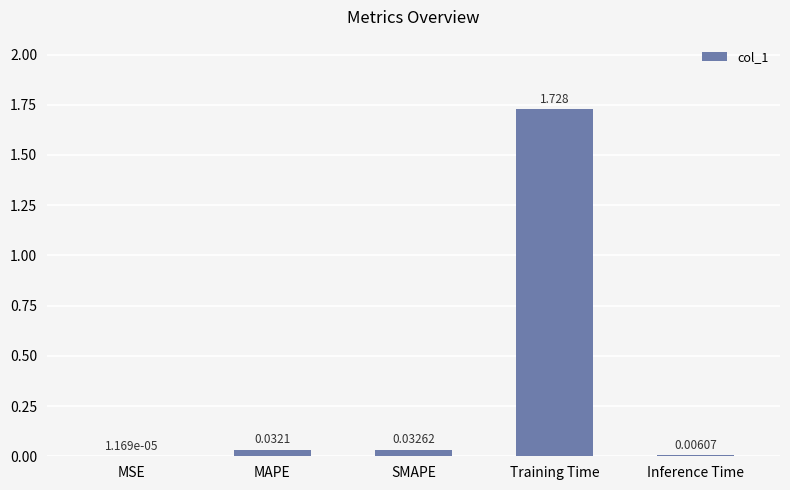

Which label corresponds to the largest value in the chart?

Training Time